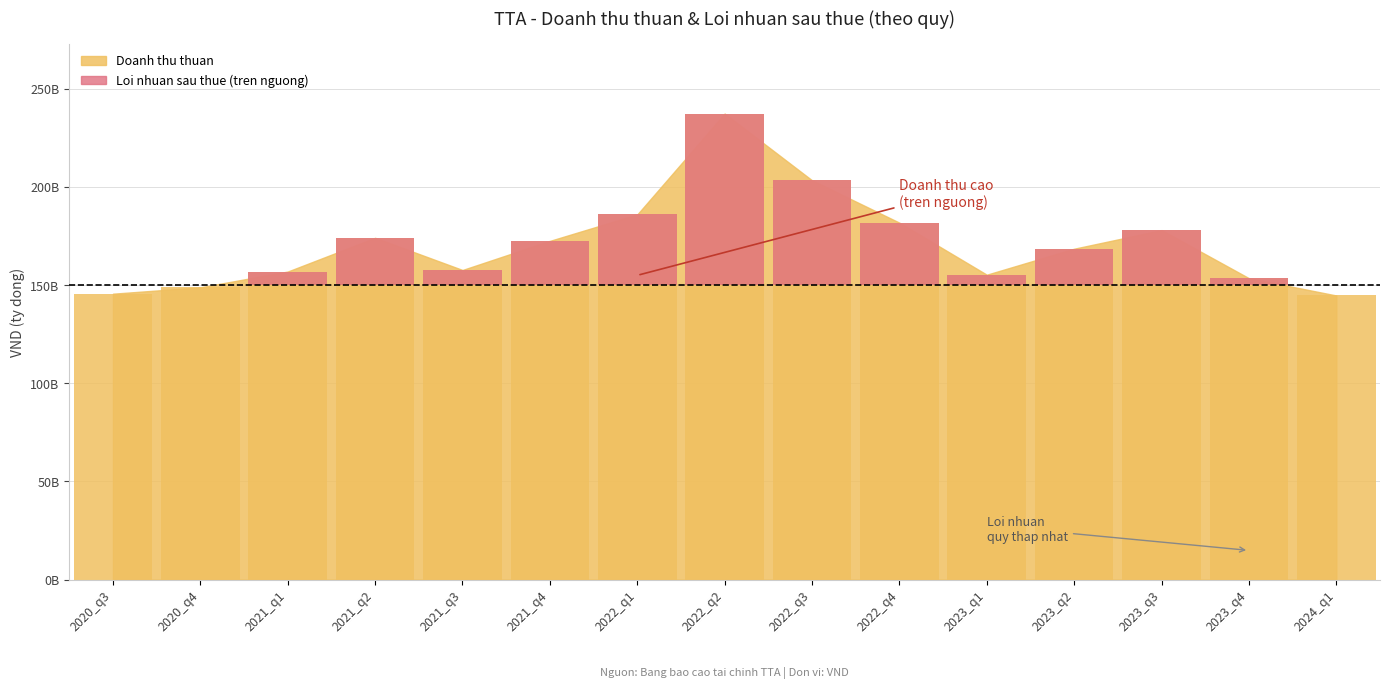

Which label corresponds to the smallest value in the chart?

2020_q3